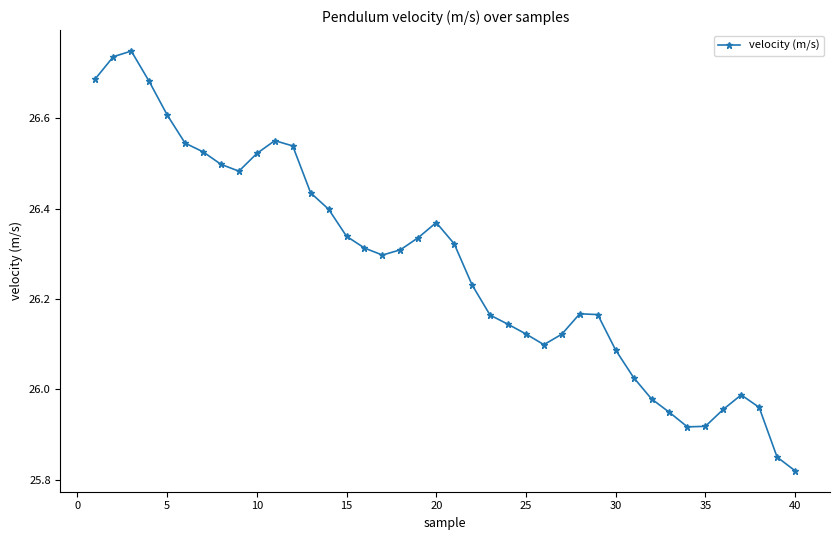

What is the difference between the maximum and minimum values?

0.9